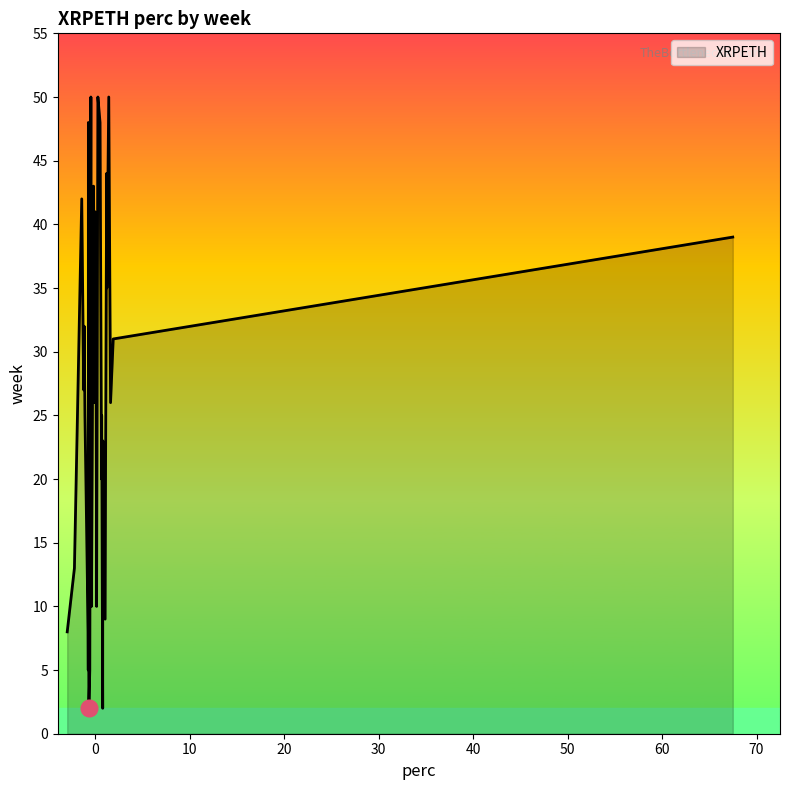

What is the maximum value shown in the chart?

50